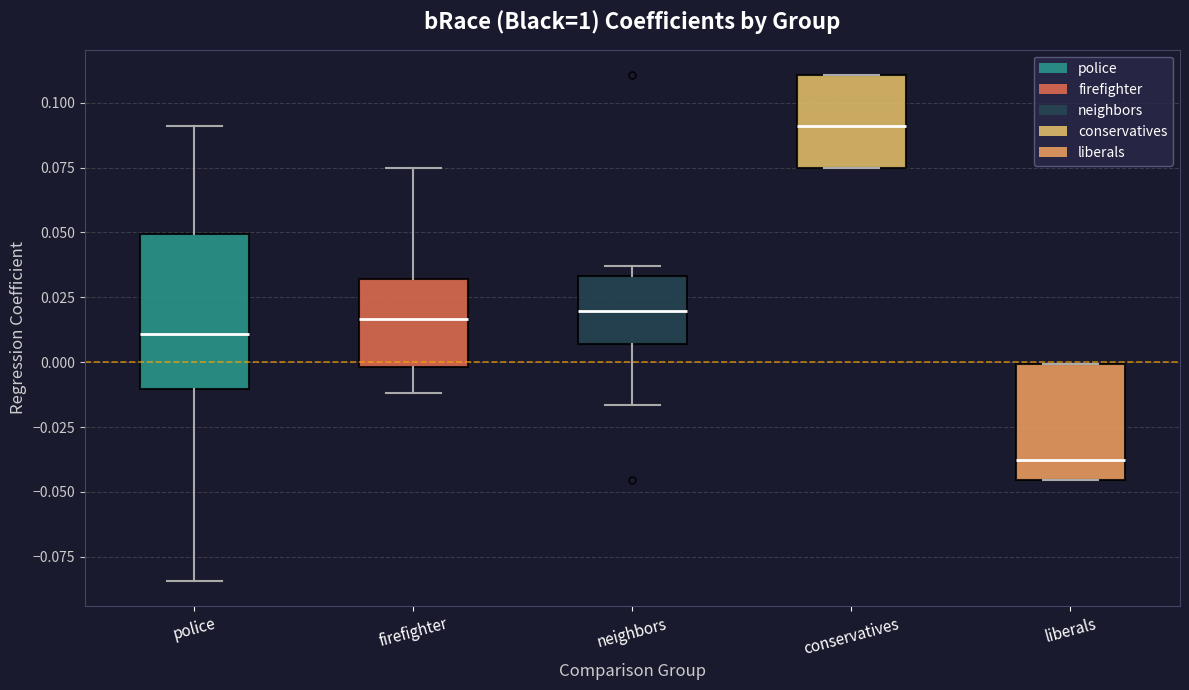

Which box's median line is the lowest?

liberals